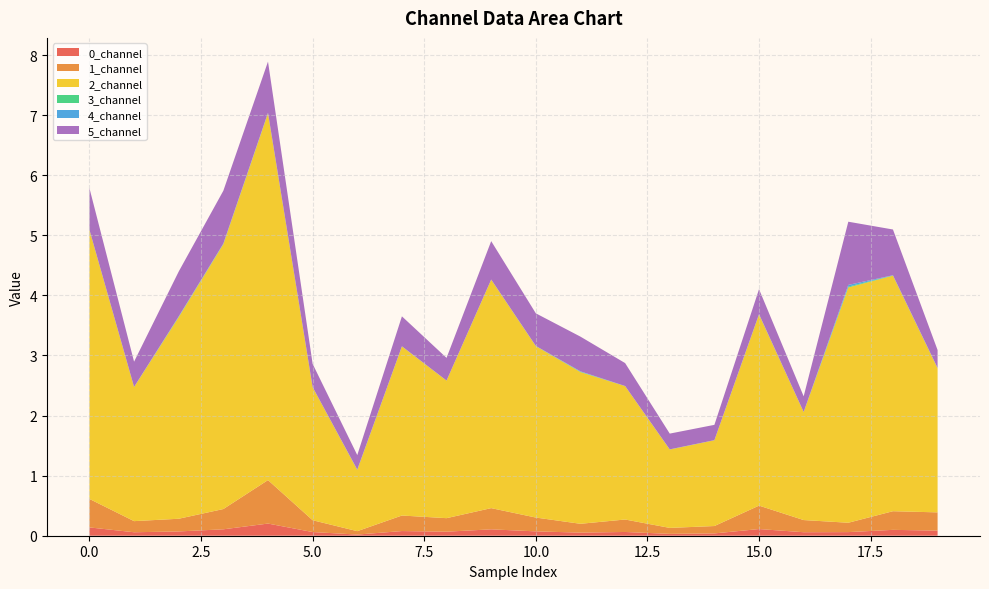

Reading right to left, what are all the values shown in this chart?

0_channel: 19=0.1	18=0.1	17=0.1	16=0.1	15=0.1	14=0.0	13=0.0	12=0.1	11=0.1	10=0.1	9=0.1	8=0.1	7=0.1	6=0.0	5=0.1	4=0.2	3=0.1	2=0.1	1=0.1	0=0.1
1_channel: 19=0.3	18=0.3	17=0.2	16=0.2	15=0.4	14=0.1	13=0.1	12=0.2	11=0.1	10=0.2	9=0.4	8=0.2	7=0.3	6=0.1	5=0.2	4=0.7	3=0.3	2=0.2	1=0.2	0=0.5
2_channel: 19=2.4	18=3.9	17=3.9	16=1.8	15=3.2	14=1.4	13=1.3	12=2.2	11=2.5	10=2.9	9=3.8	8=2.3	7=2.8	6=1.0	5=2.2	4=6.1	3=4.4	2=3.4	1=2.2	0=4.5
3_channel: 19=0.0	18=0.0	17=0.0	16=0.0	15=0.0	14=0.0	13=0.0	12=0.0	11=0.0	10=0.0	9=0.0	8=0.0	7=0.0	6=0.0	5=0.0	4=0.0	3=0.0	2=0.0	1=0.0	0=0.0
4_channel: 19=0.0	18=0.0	17=0.0	16=0.0	15=0.0	14=0.0	13=0.0	12=0.0	11=0.0	10=0.0	9=0.0	8=0.0	7=0.0	6=0.0	5=0.0	4=0.0	3=0.0	2=0.0	1=0.0	0=0.0
5_channel: 19=0.3	18=0.8	17=1.1	16=0.3	15=0.4	14=0.3	13=0.3	12=0.4	11=0.6	10=0.5	9=0.6	8=0.4	7=0.5	6=0.2	5=0.4	4=0.9	3=0.9	2=0.7	1=0.4	0=0.7